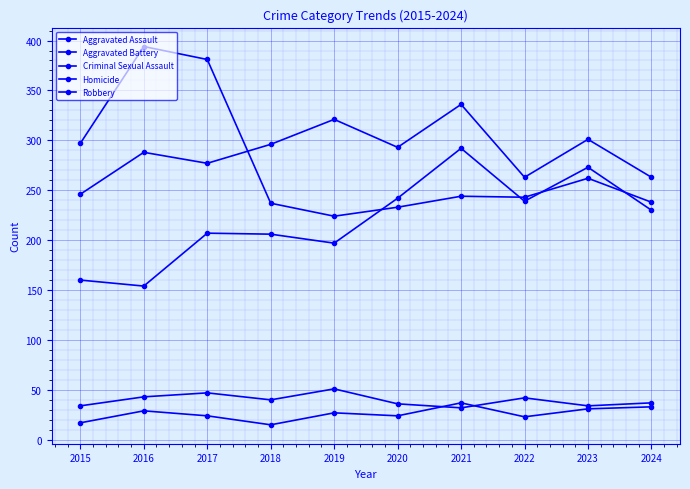

Does the chart have visible grid lines?

Yes